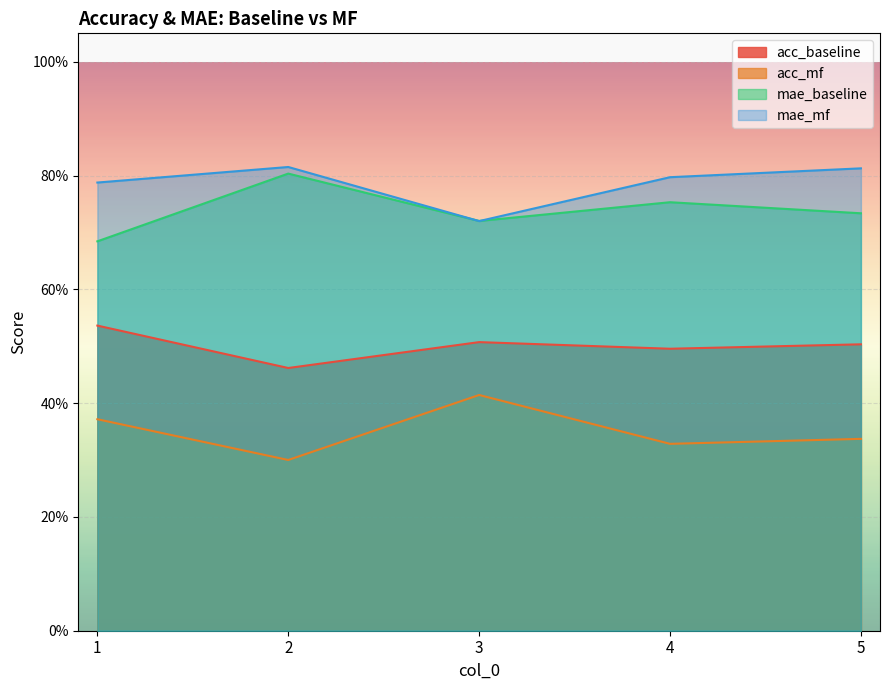

Is the value of acc_mf at 2 greater than the value of mae_baseline at 1?

No